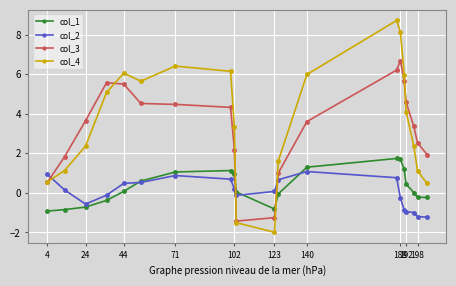

At how many categories does at least one series exceed 3?

13